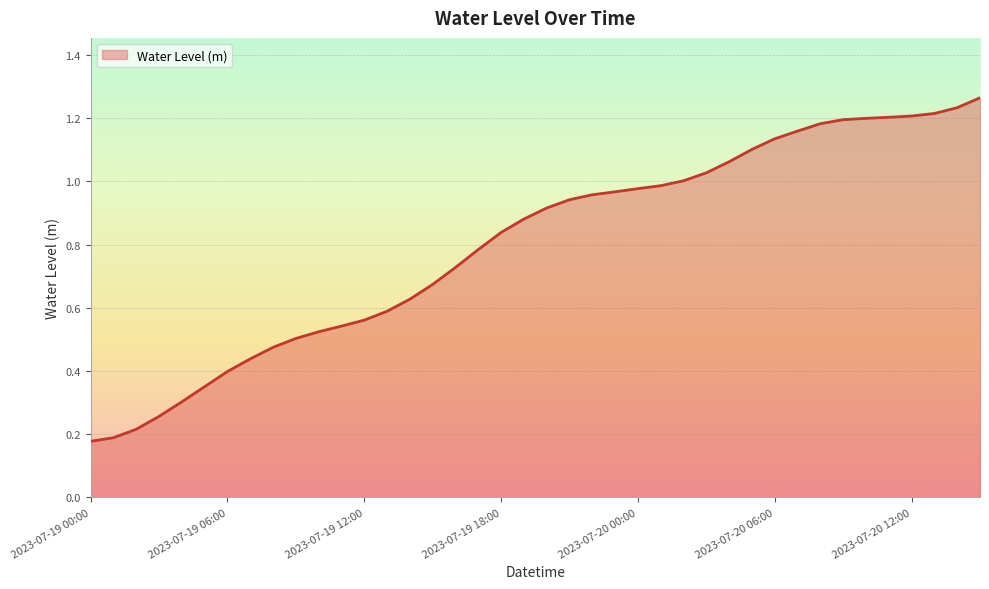

How many lines are shown in the chart?

1